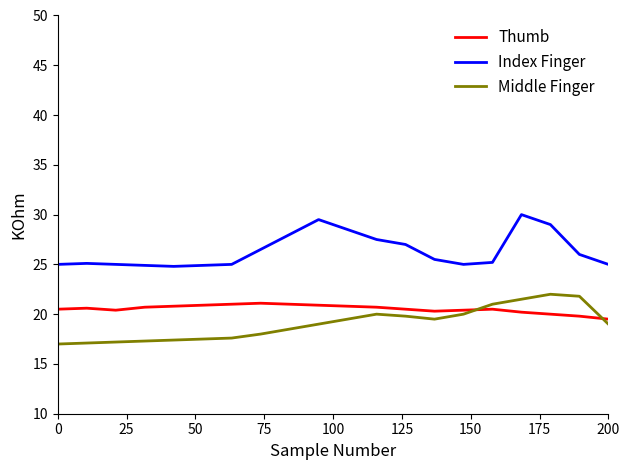

What is the minimum value shown in the chart?

17.0